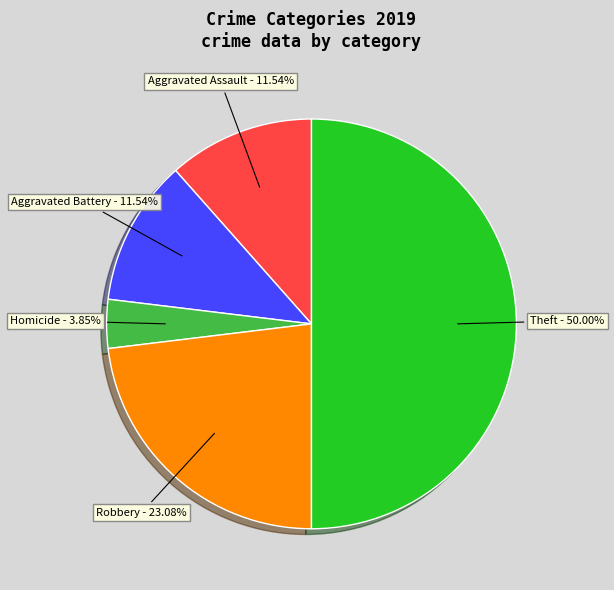

Which category has the smallest portion of the pie?

Homicide